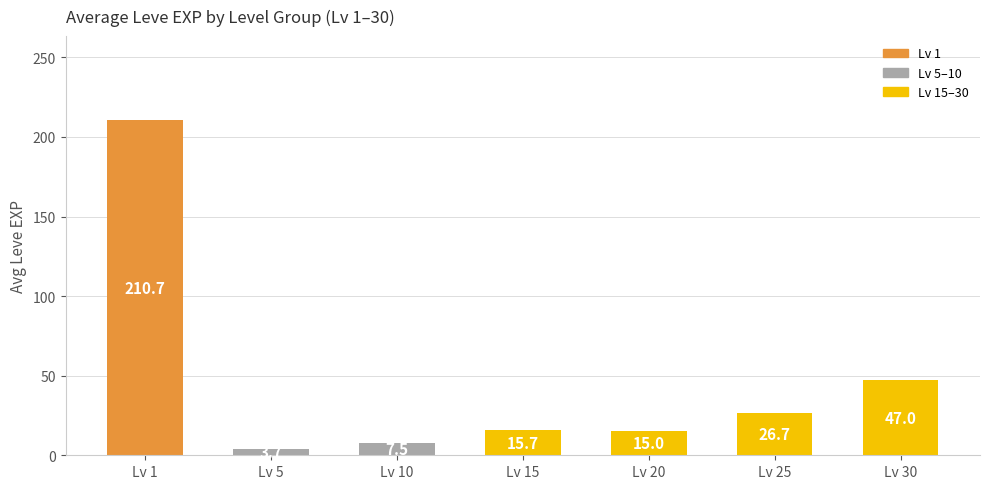

What is the minimum value shown in the chart?

3.7